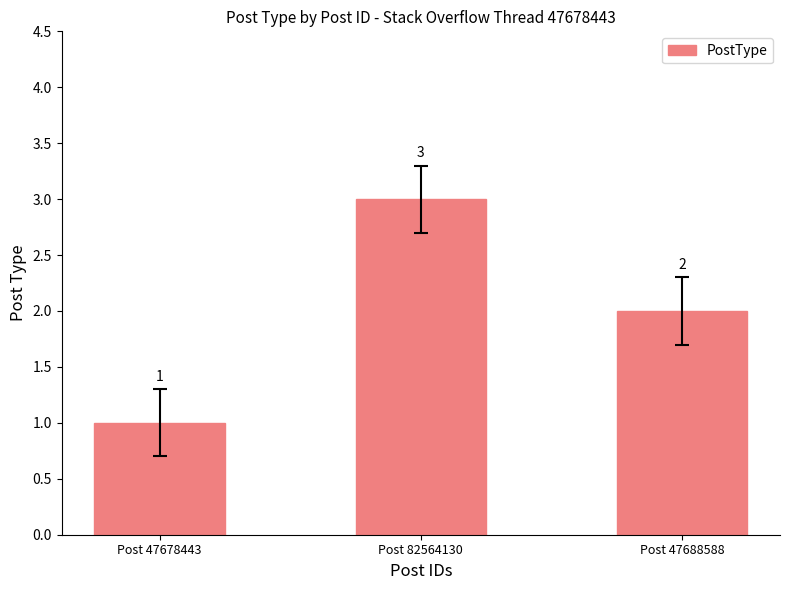

What is the label of the 1st bar from the right?

Post 47688588